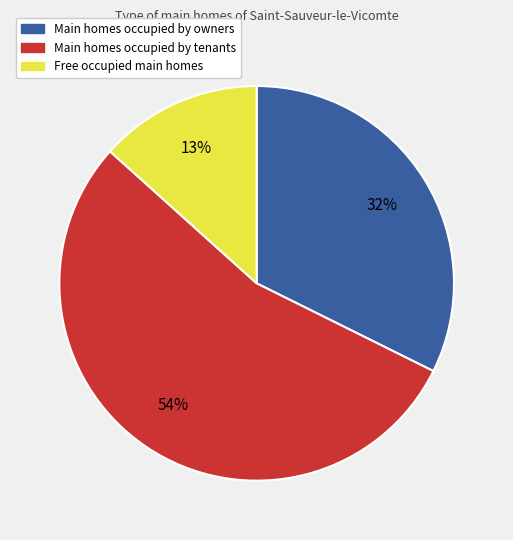

To the nearest percent, what is the average slice percentage?

33%